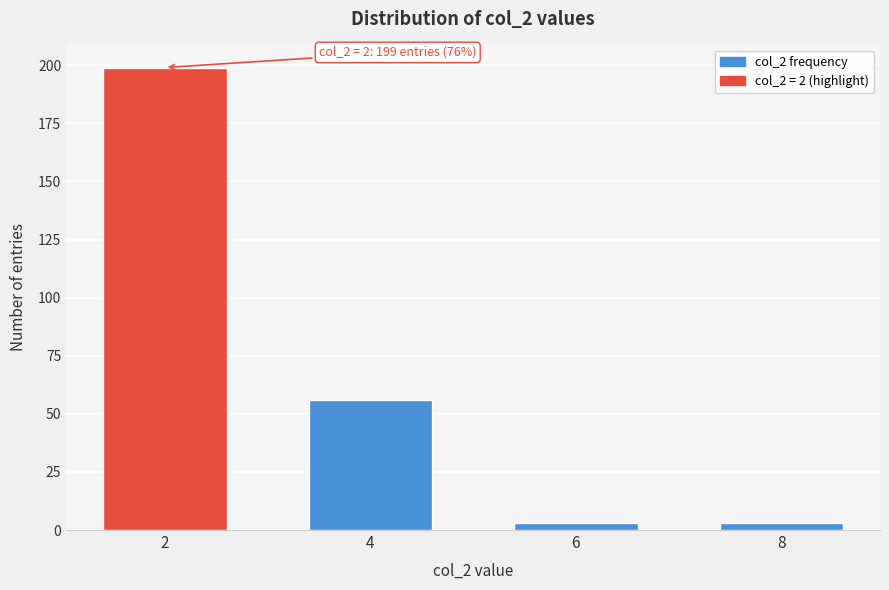

Reading left to right, list all the values displayed in this chart.

2=199	4=56	6=3	8=3